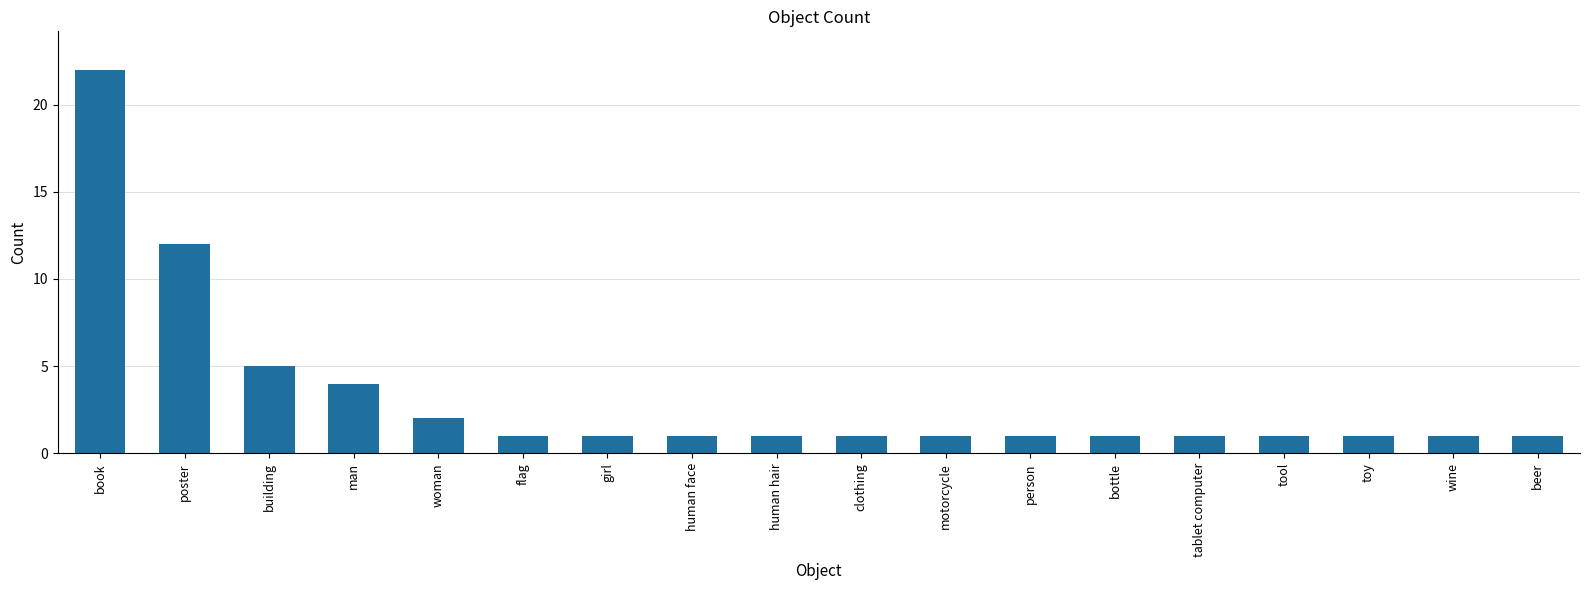

Is it true that the value at poster is 12?

True